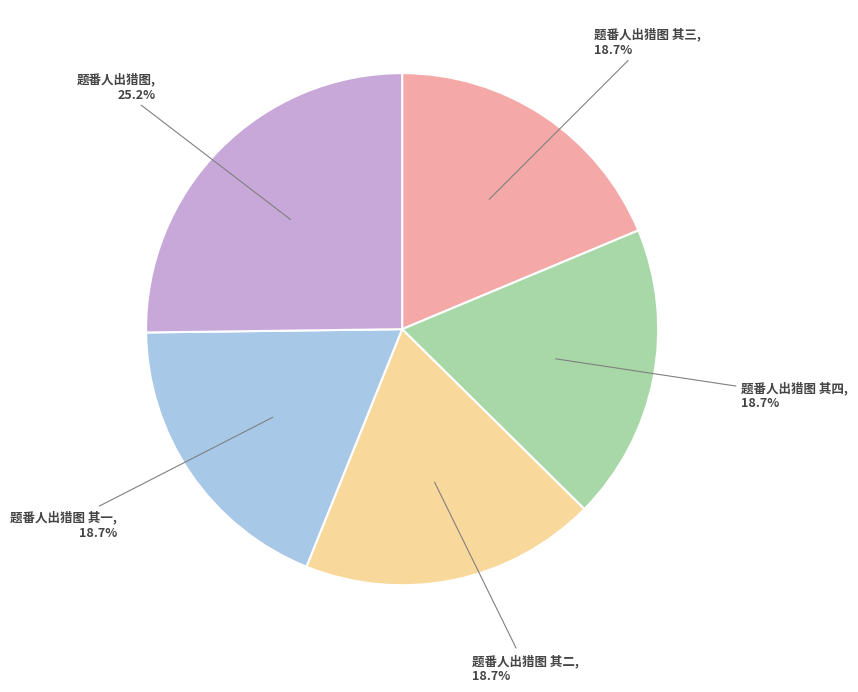

To the nearest percent, what portion does 题番人出猎图 represent?

25%